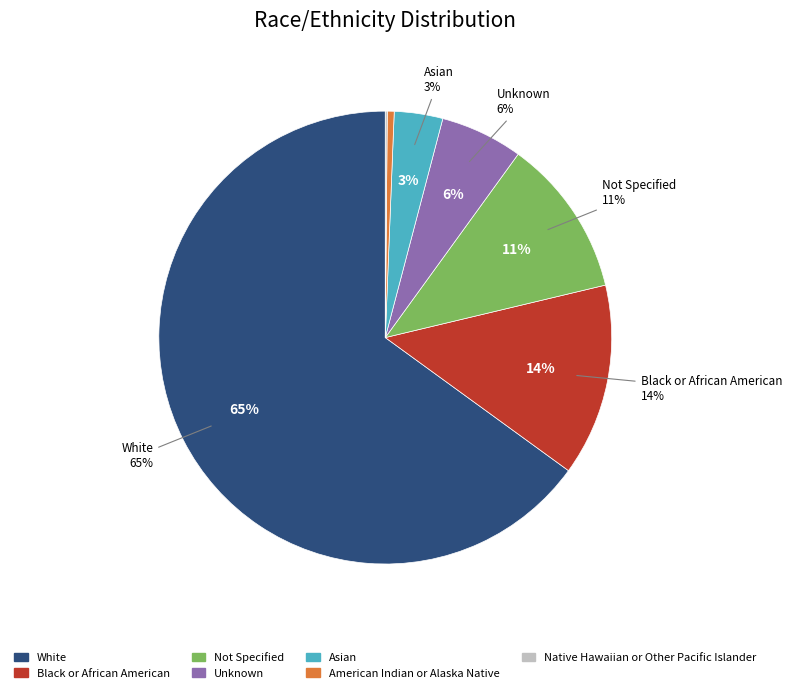

Combined, what portion of the pie is Not Specified and White?

76.3%